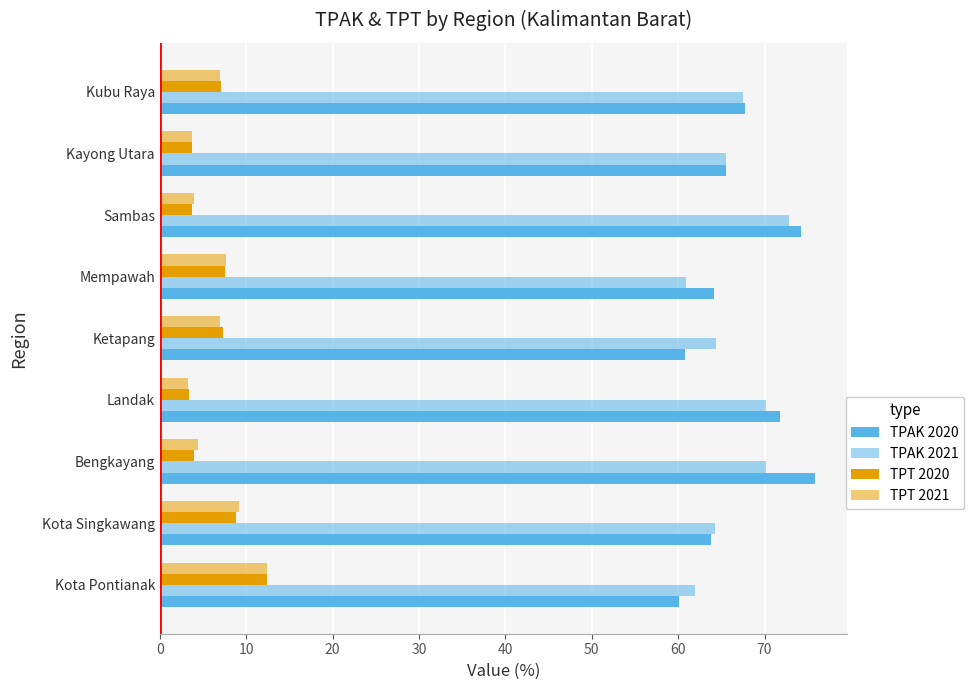

How many data points in TPAK 2020 are less than 65?

4